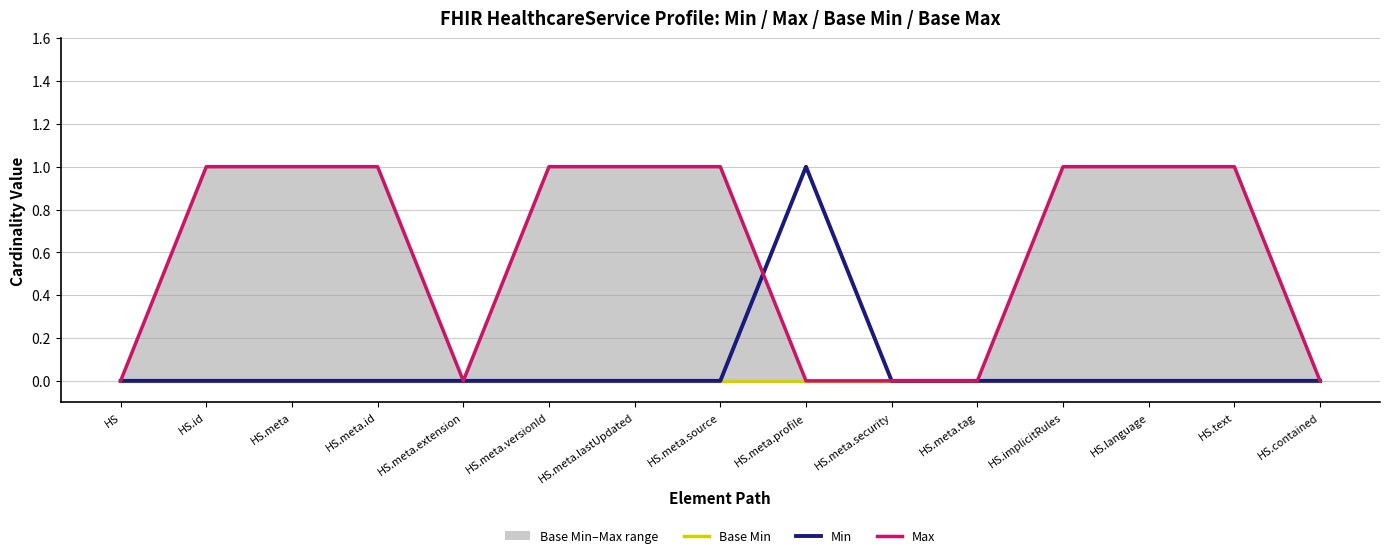

What value does the Max series have at HS.implicitRules?

1